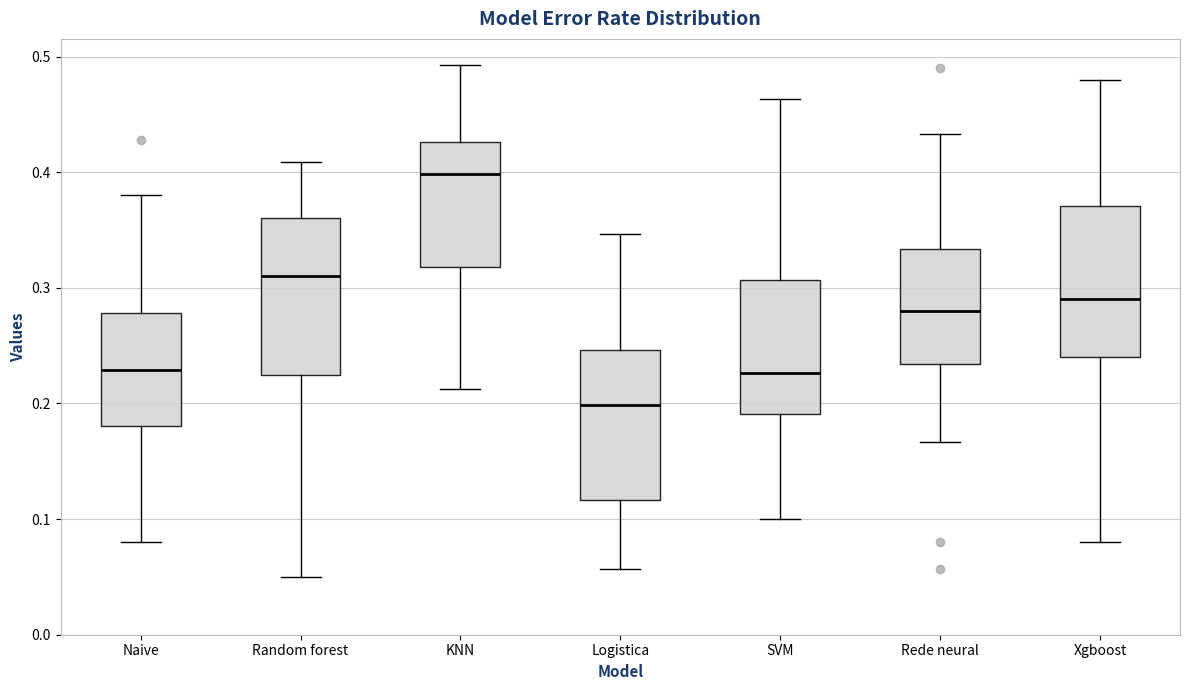

Reading left to right, transcribe this box plot: for each box, give where its median line is, the range the box spans, and where its two whiskers end, as read against the y-axis. The values are not printed on the chart, so give them approximately, as read against the axis.

Naive: median 0.23, box 0.18 to 0.28, whiskers 0.08 to 0.38
Random forest: median 0.31, box 0.22 to 0.36, whiskers 0.05 to 0.41
KNN: median 0.40, box 0.32 to 0.43, whiskers 0.21 to 0.49
Logistica: median 0.20, box 0.12 to 0.25, whiskers 0.06 to 0.35
SVM: median 0.23, box 0.19 to 0.31, whiskers 0.10 to 0.46
Rede neural: median 0.28, box 0.23 to 0.33, whiskers 0.17 to 0.43
Xgboost: median 0.29, box 0.24 to 0.37, whiskers 0.08 to 0.48